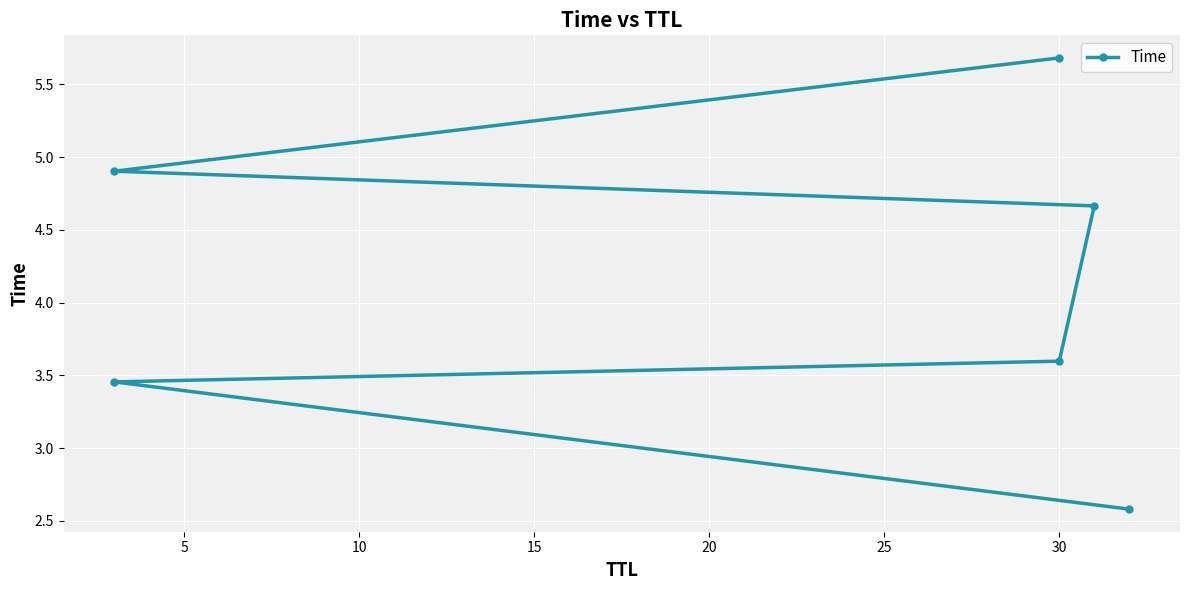

Is it true that the value at 15 is 4.7?

True